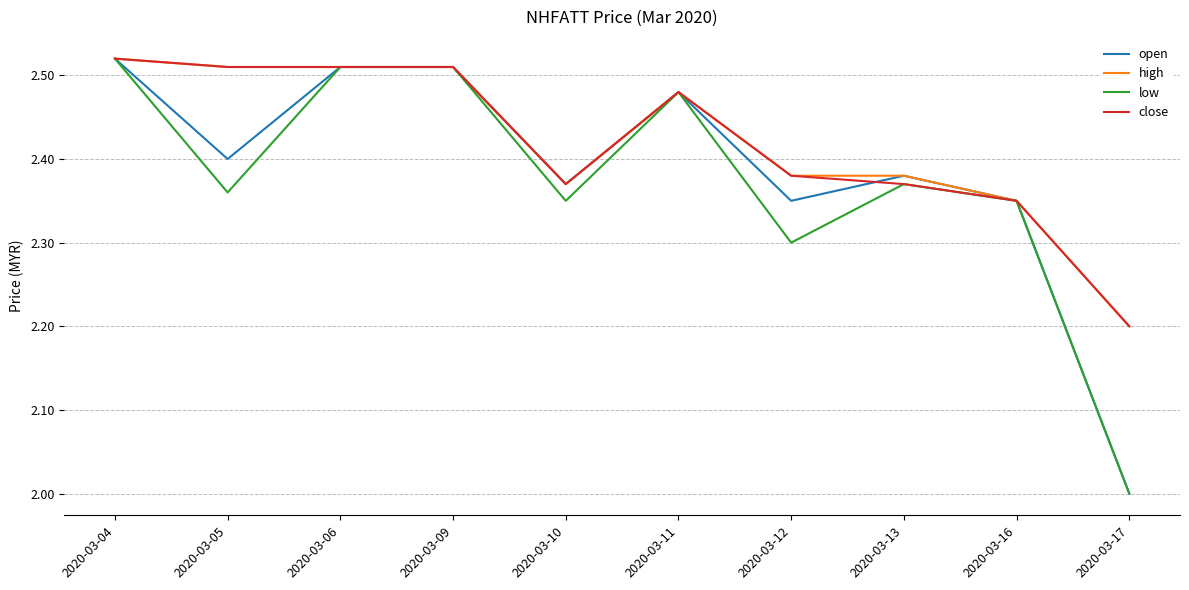

What is the difference between the maximum and minimum values in the low series?

0.5